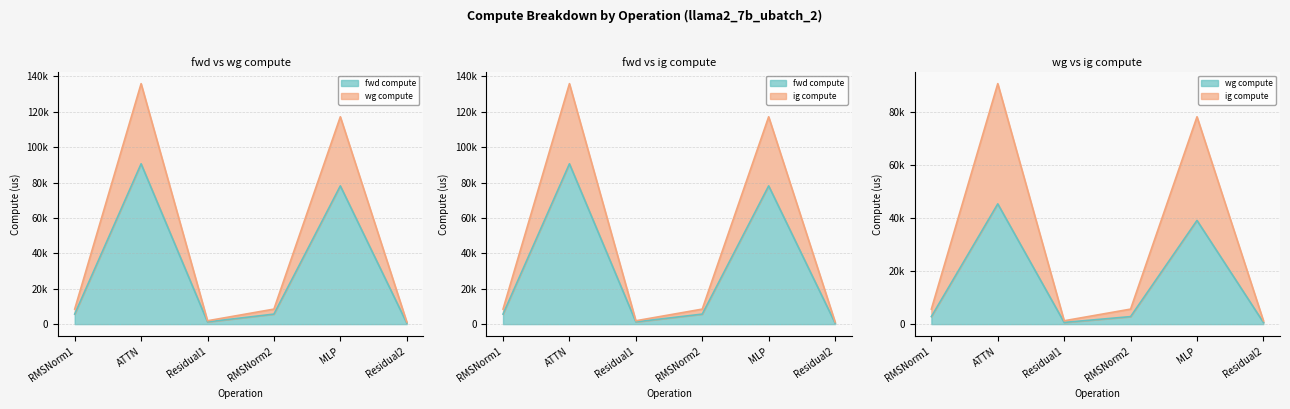

What is the approximate value of fwd compute at RMSNorm1?

5652.5